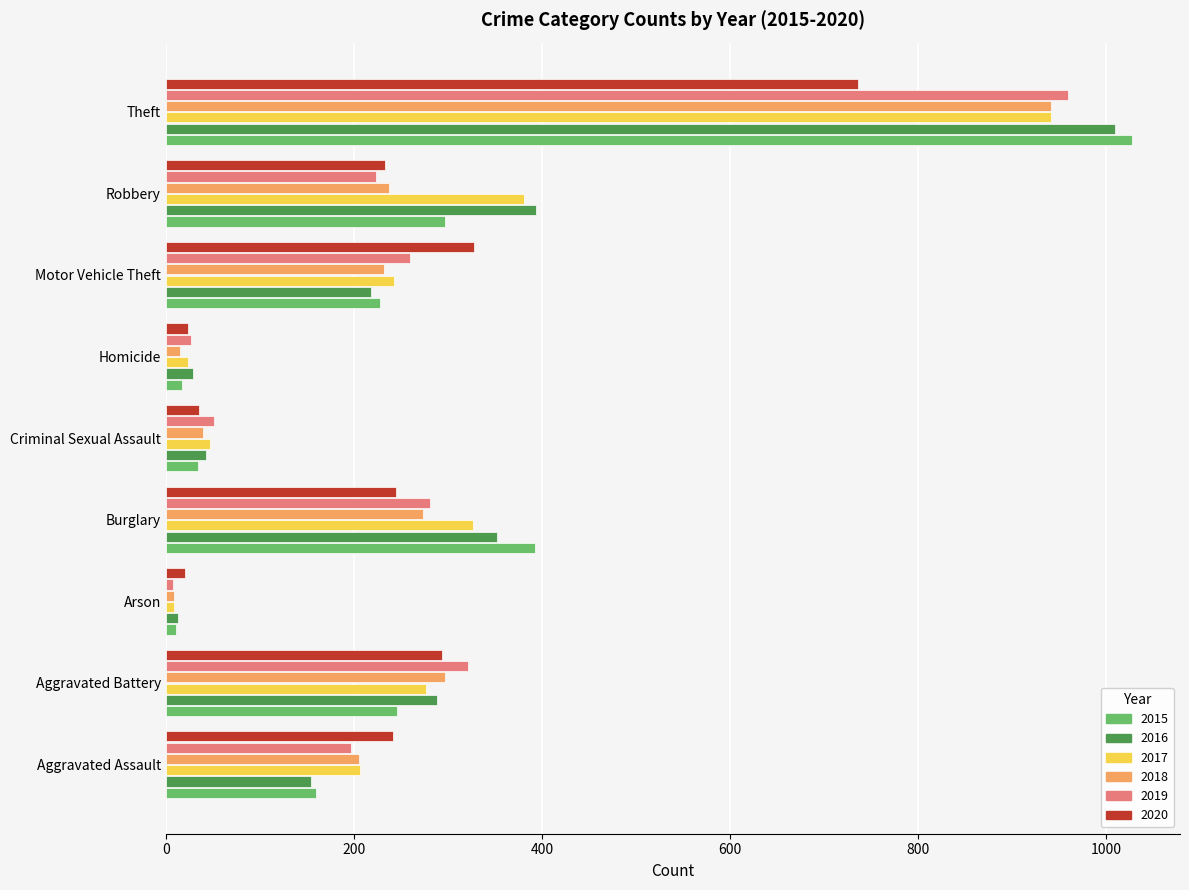

Which series has the largest range (max minus min)?

2015